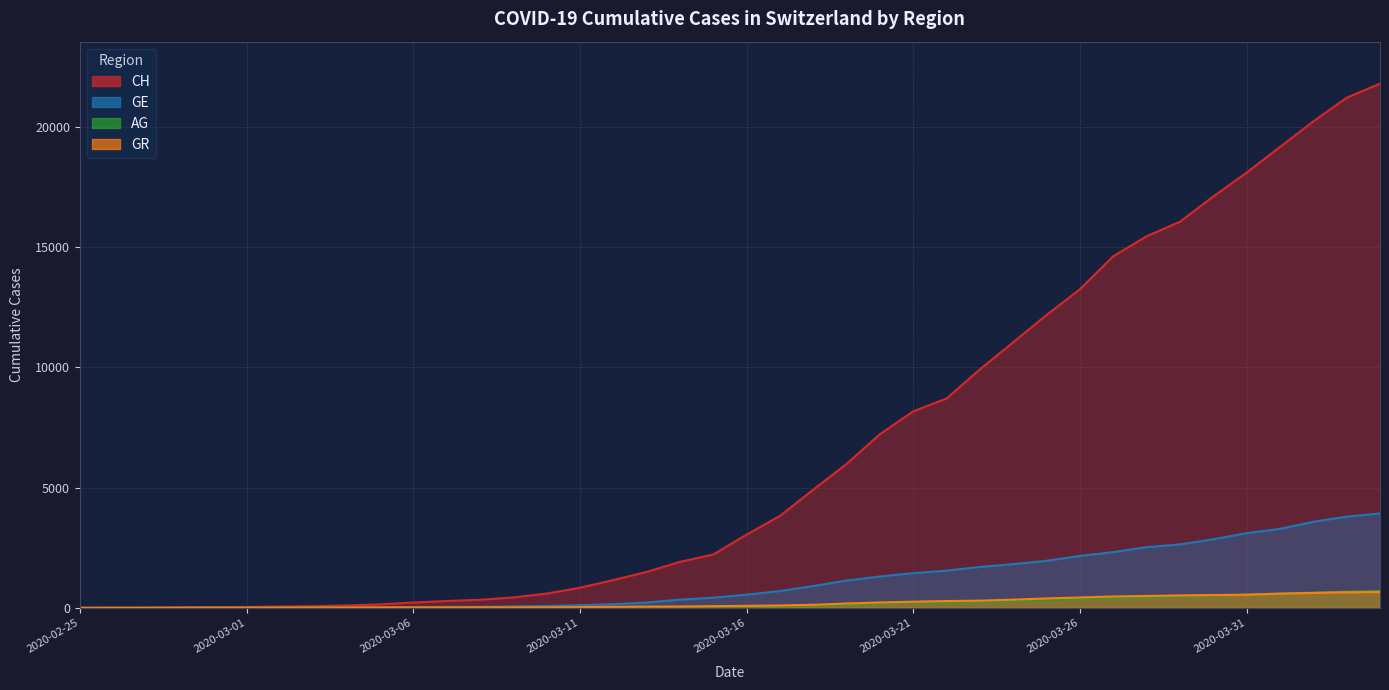

Between 2020-03-07 and 2020-03-31, which series saw the biggest shift?

CH